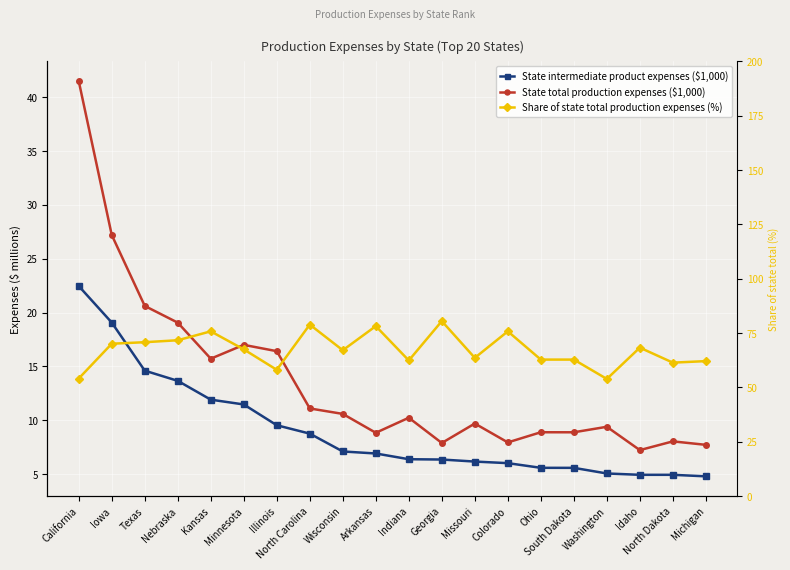

What is the spread (max minus min) of values at Kansas?

63.9